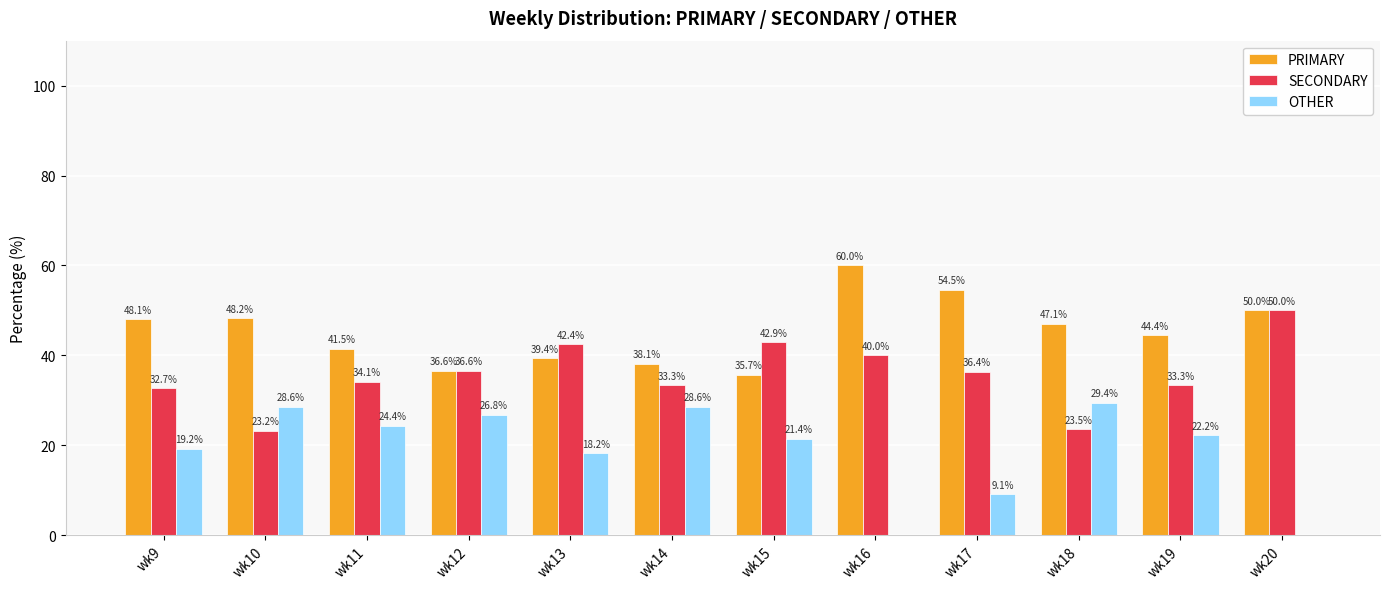

What is the highest value of the SECONDARY series?

50.0